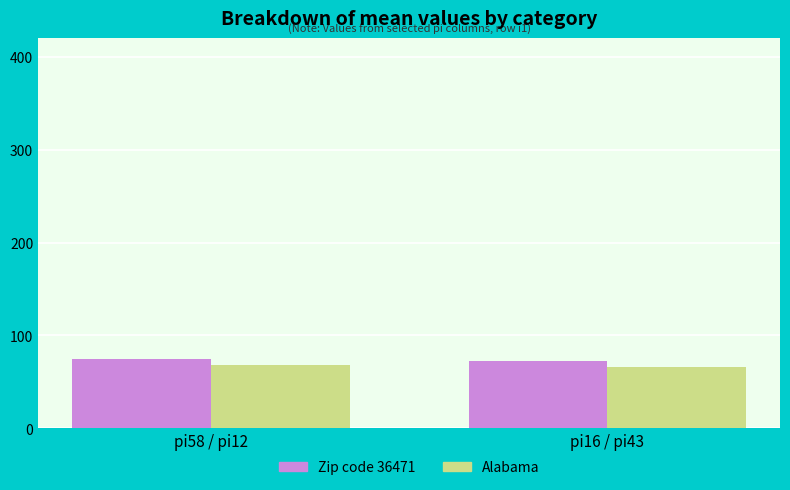

How many bars are there in each group?

2